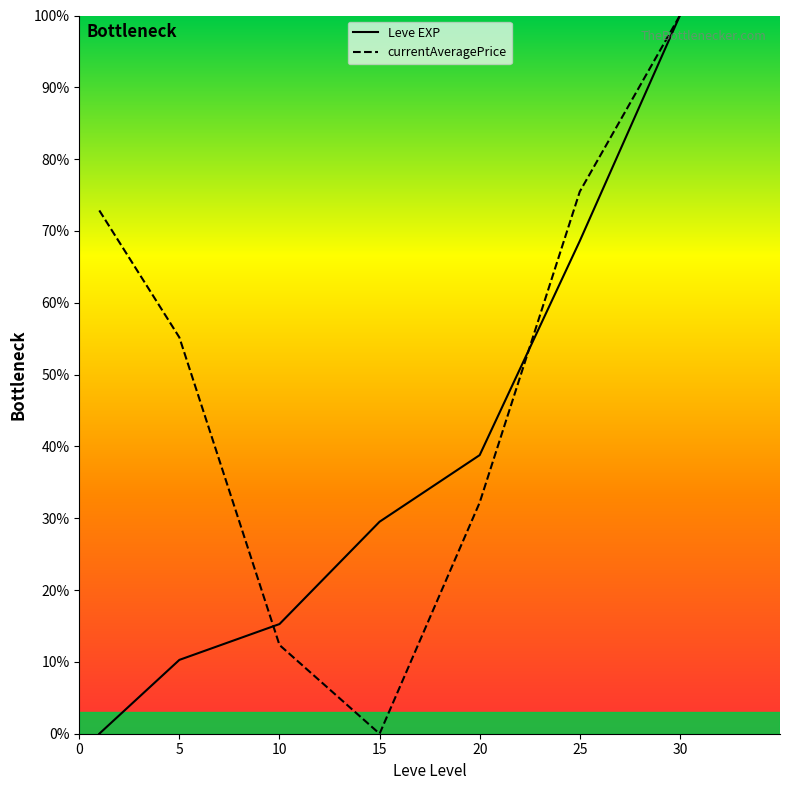

Is it true that Leve EXP equals 100.0 at 30?

True